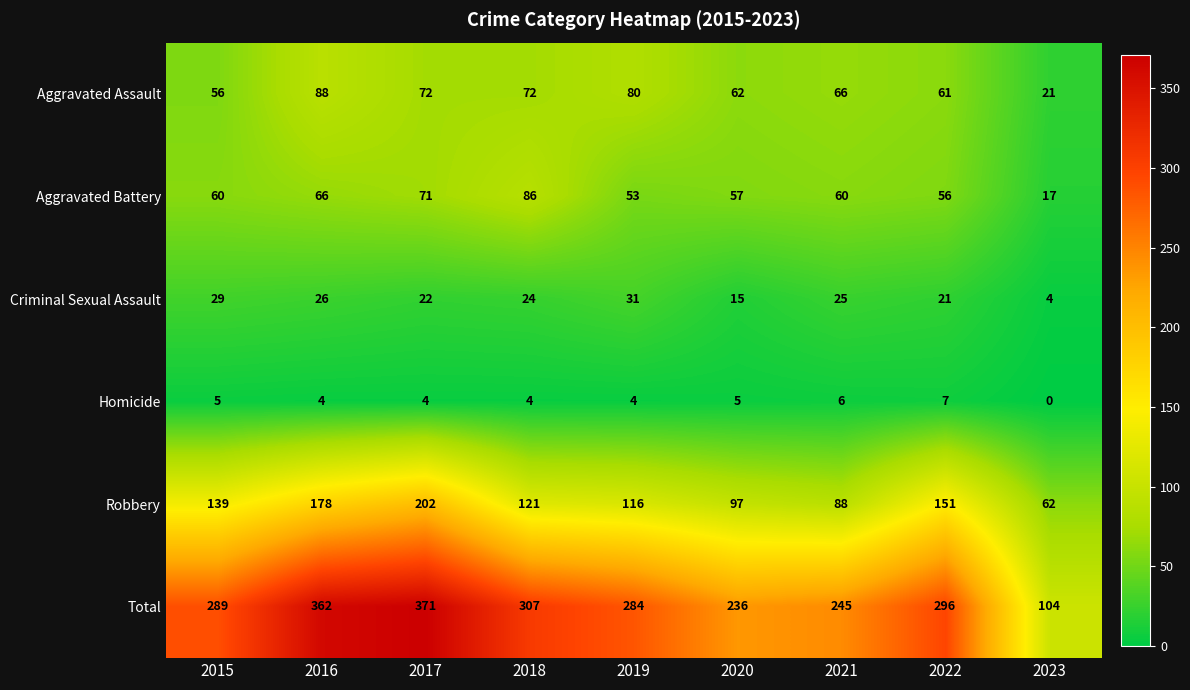

What is the difference between the maximum and minimum values in the Aggravated Assault series?

67